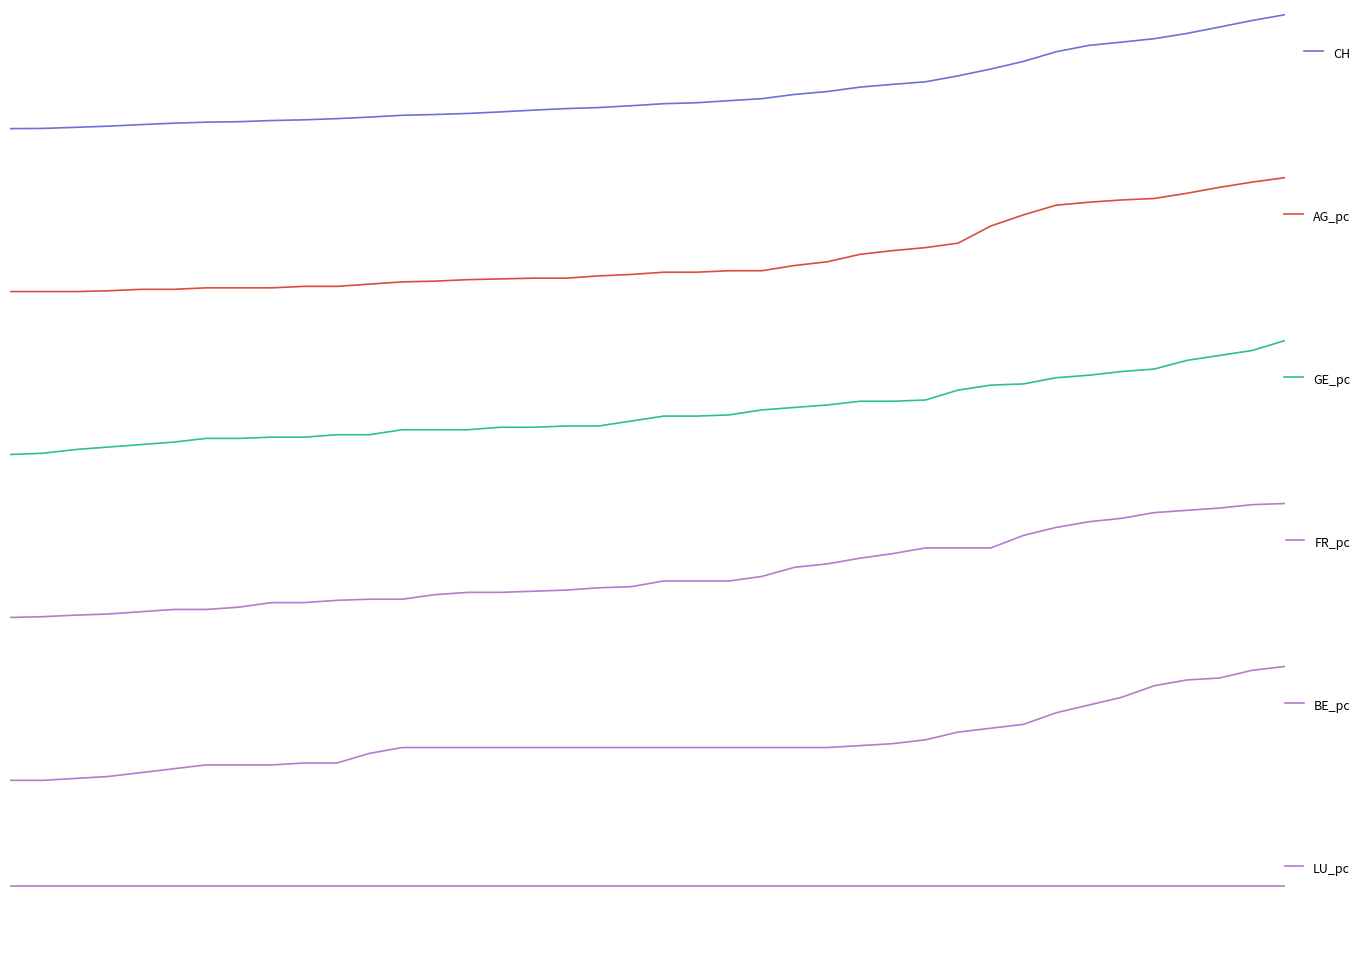

The value of GE_pc at 20 is 0.0. True or false?

False